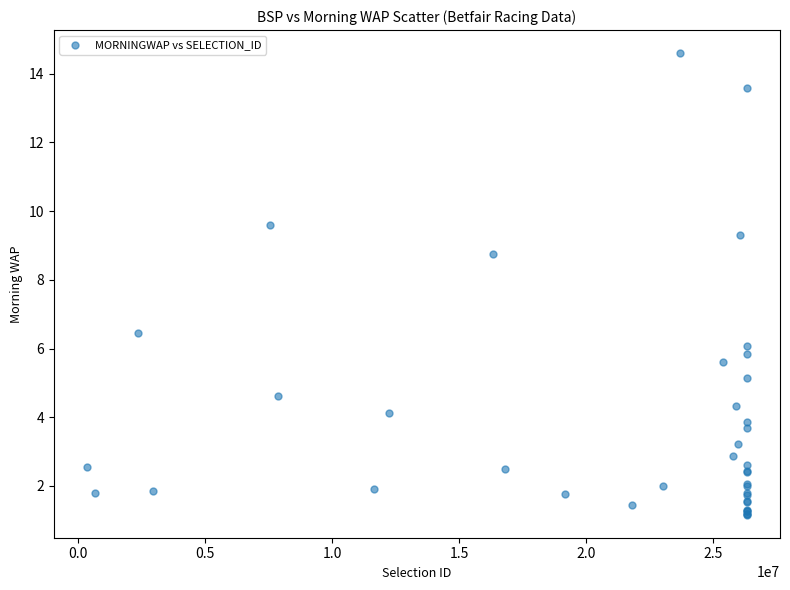

What Y value in the scatter plot is closest to 7?

6.5